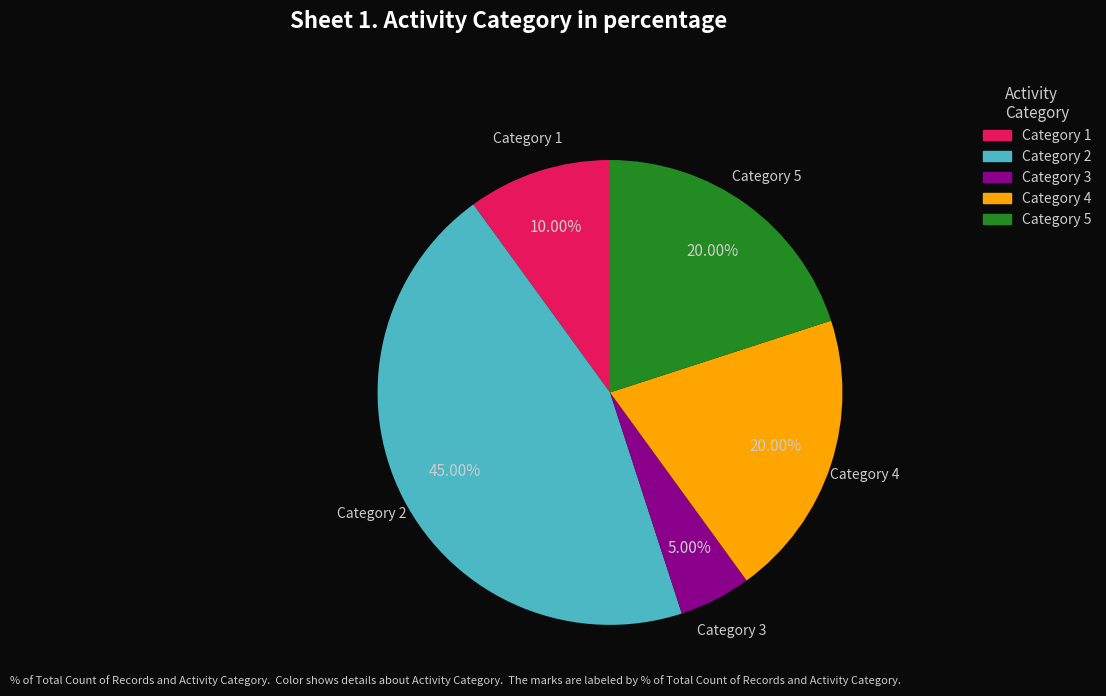

Is the sum of Category 5 and Category 4 greater than half?

No